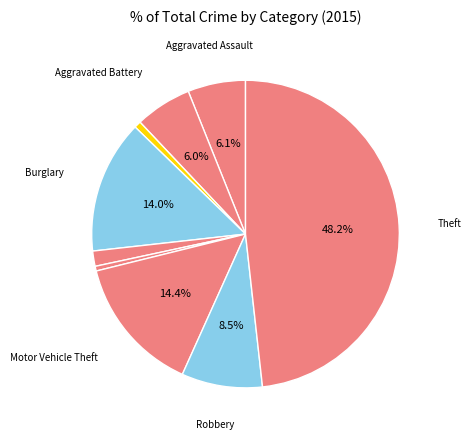

Which category has the biggest portion of the pie?

Theft